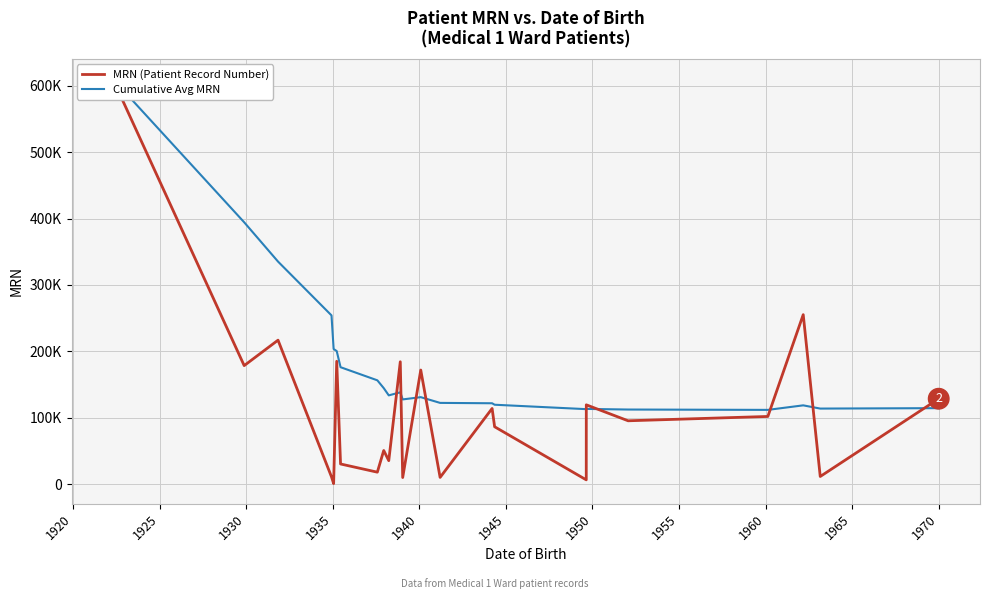

What are all the series names shown in the legend?

MRN (Patient Record Number), Cumulative Avg MRN